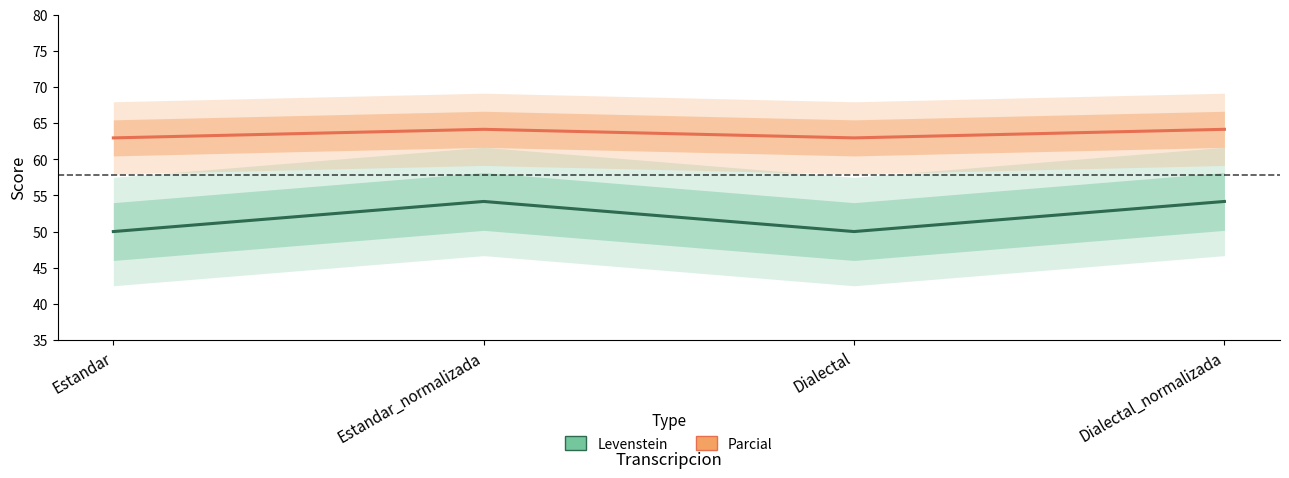

Rank the series at Dialectal from highest to lowest value.

Parcial, Levenstein